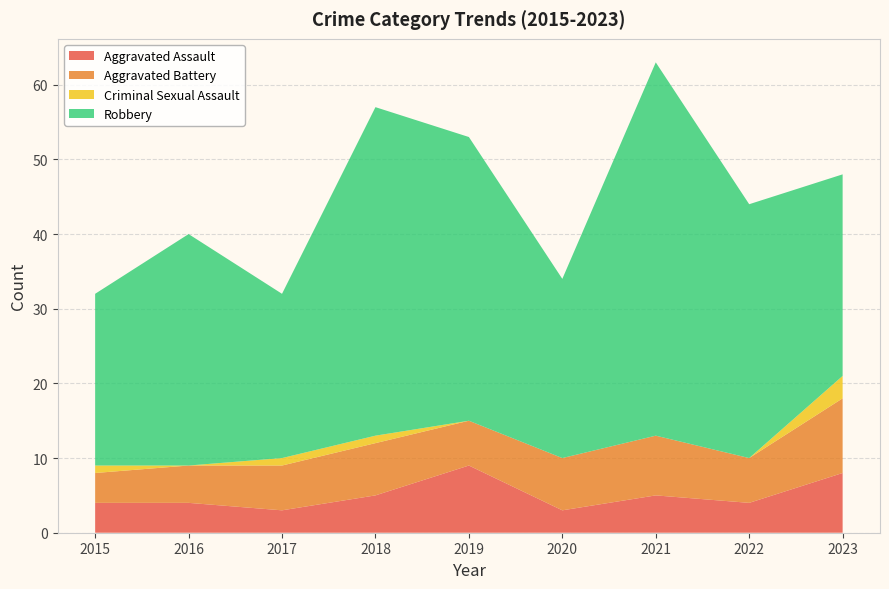

Reading right to left, list all the values displayed in this chart.

Aggravated Assault: 8	4	5	3	9	5	3	4	4
Aggravated Battery: 10	6	8	7	6	7	6	5	4
Criminal Sexual Assault: 3	0	0	0	0	1	1	0	1
Robbery: 27	34	50	24	38	44	22	31	23